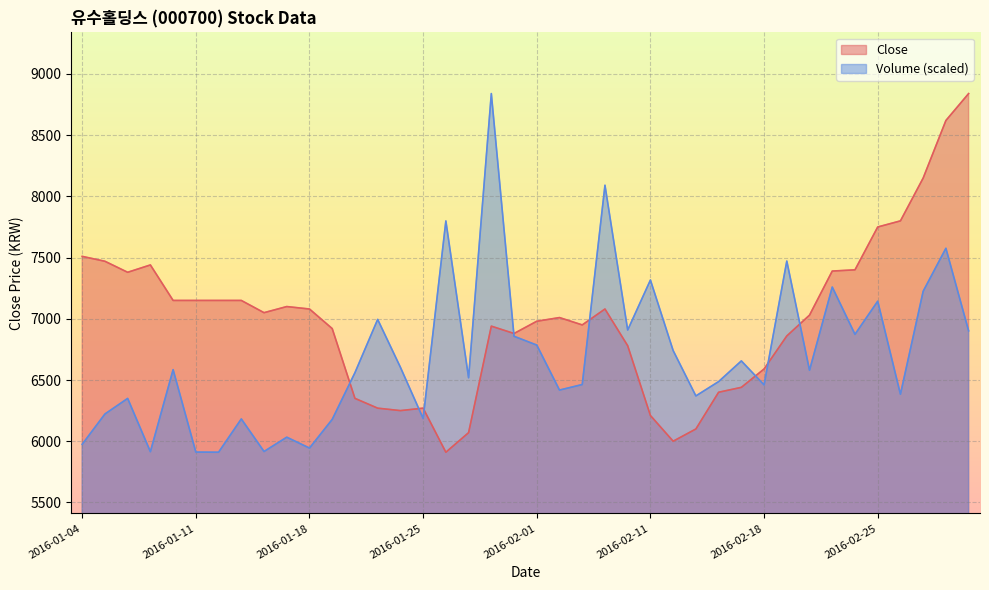

What is the difference between the maximum and second lowest values in the Volume series?

2928.8